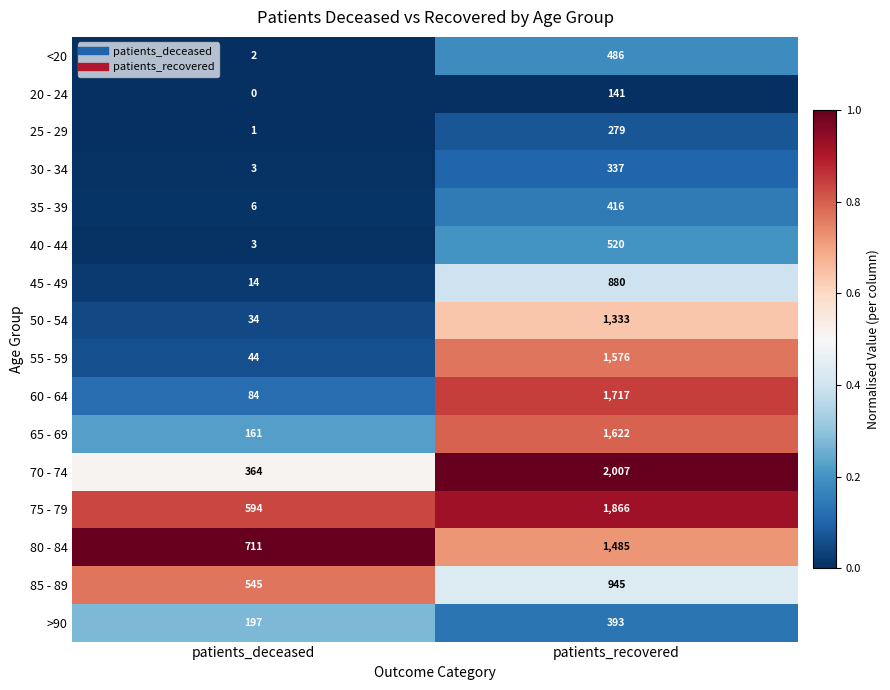

Which category has the lowest value across all series?

patients_deceased